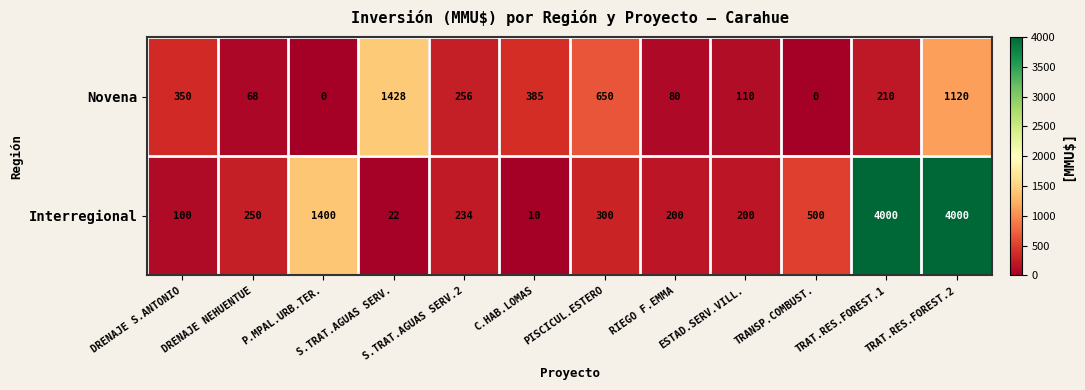

Rank the series at ESTAD.SERV.VILL. from lowest to highest value.

Novena, Interregional